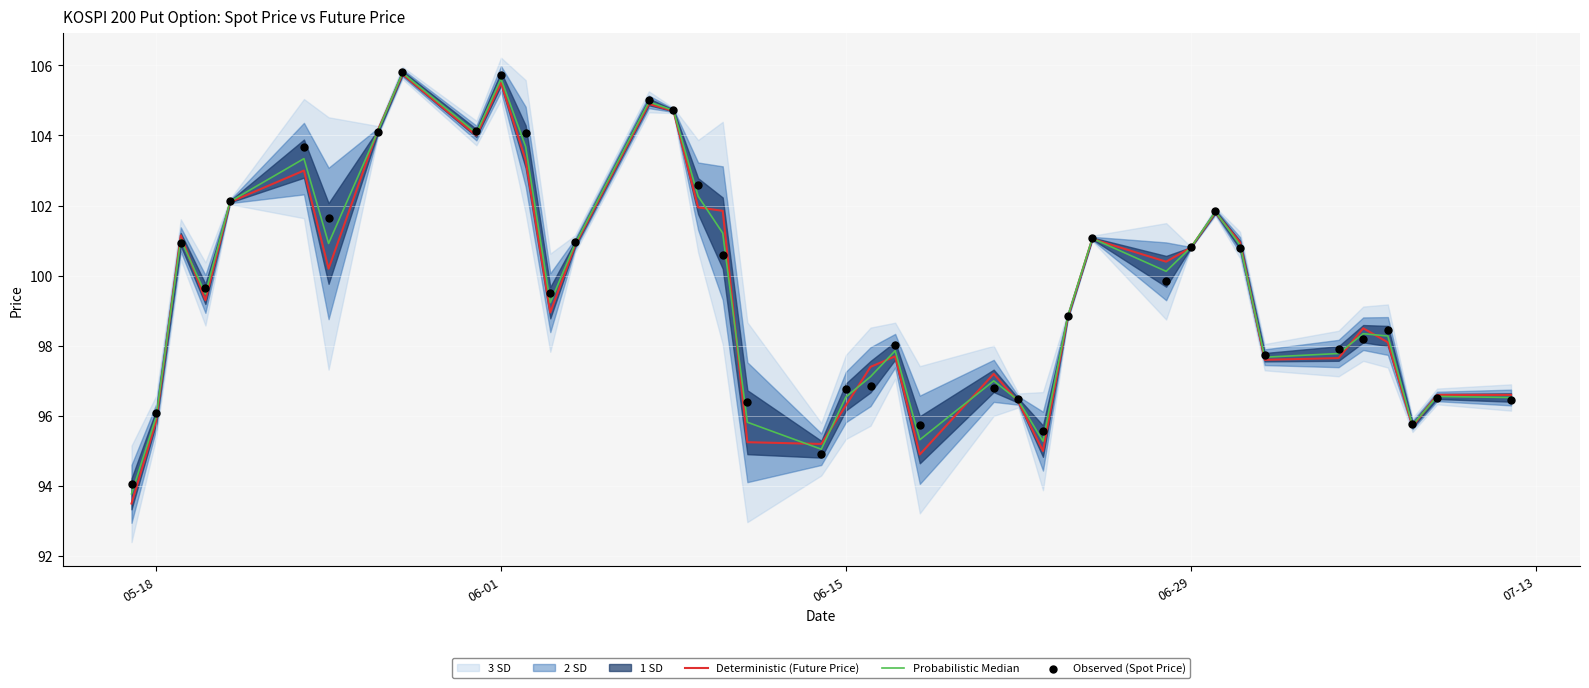

Which series has the widest spread of Y values?

Deterministic (Future Price)